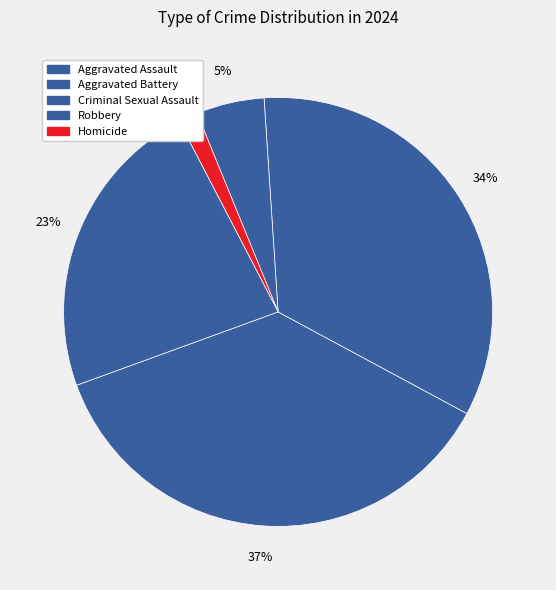

Count the number of slices in the pie.

5